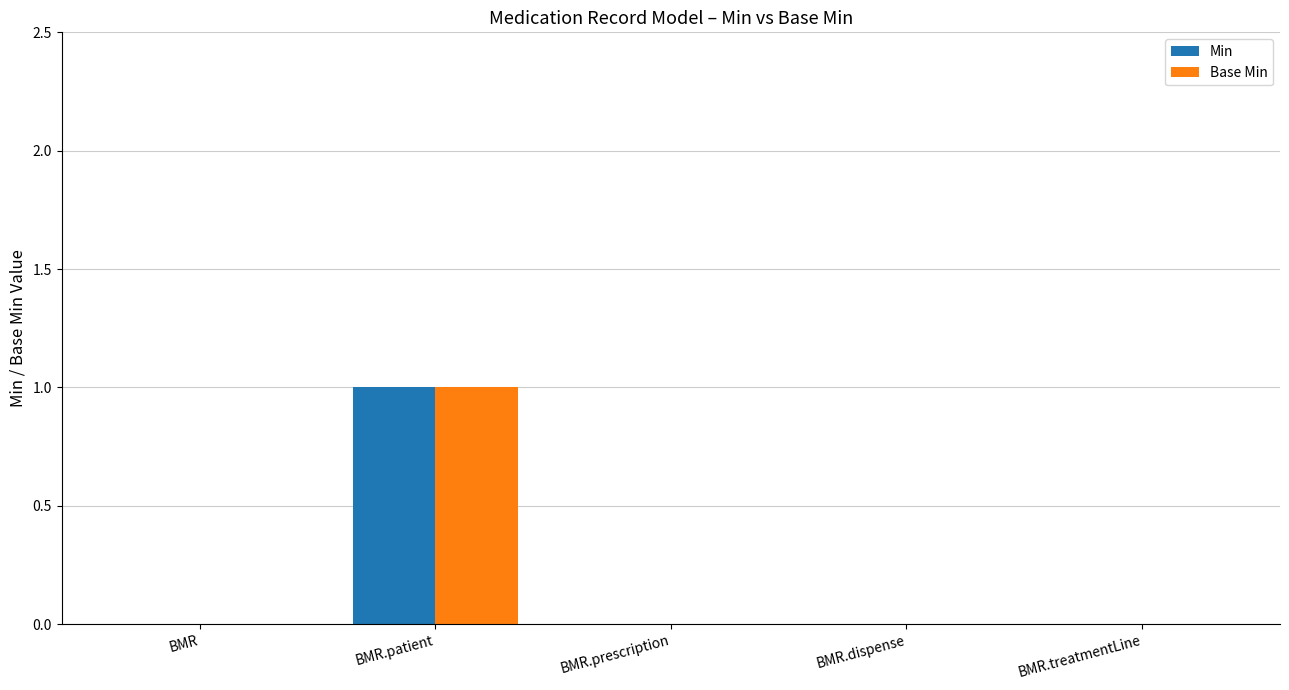

Which category has the highest value in the Base Min series?

BMR.patient